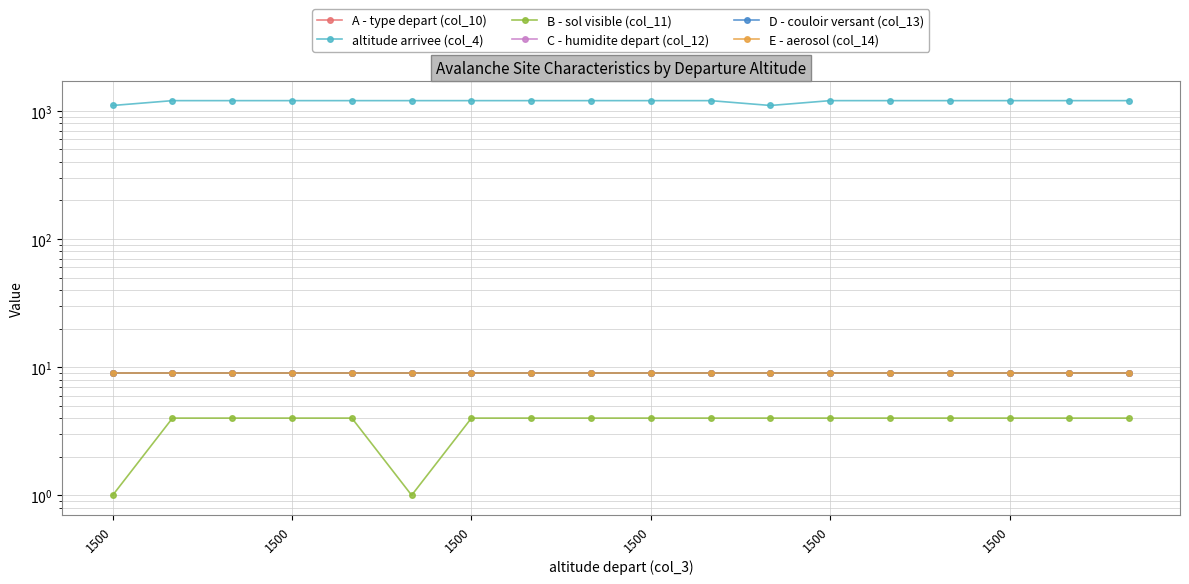

The B - sol visible (col_11) series shows 2 at 13. True or false?

False